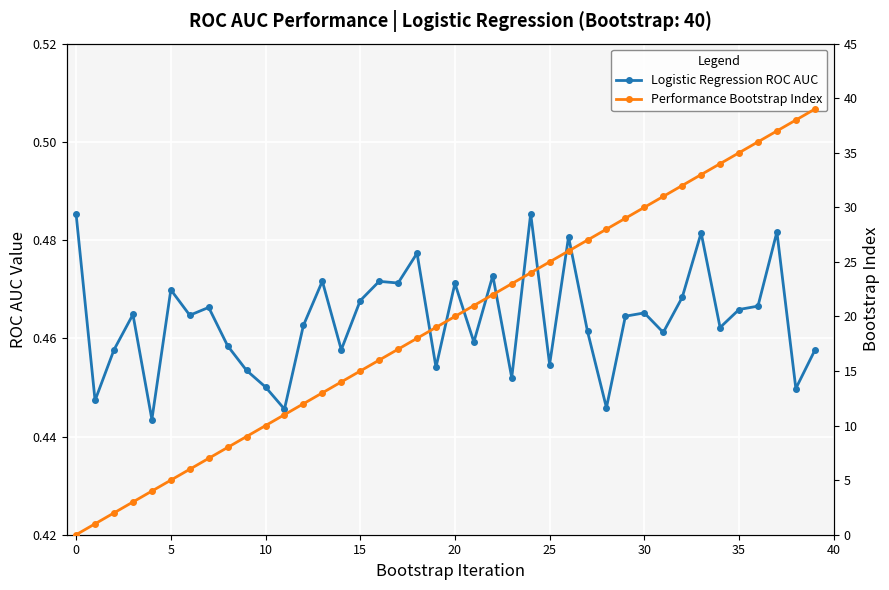

Which series has the widest spread of values?

Performance Bootstrap Index